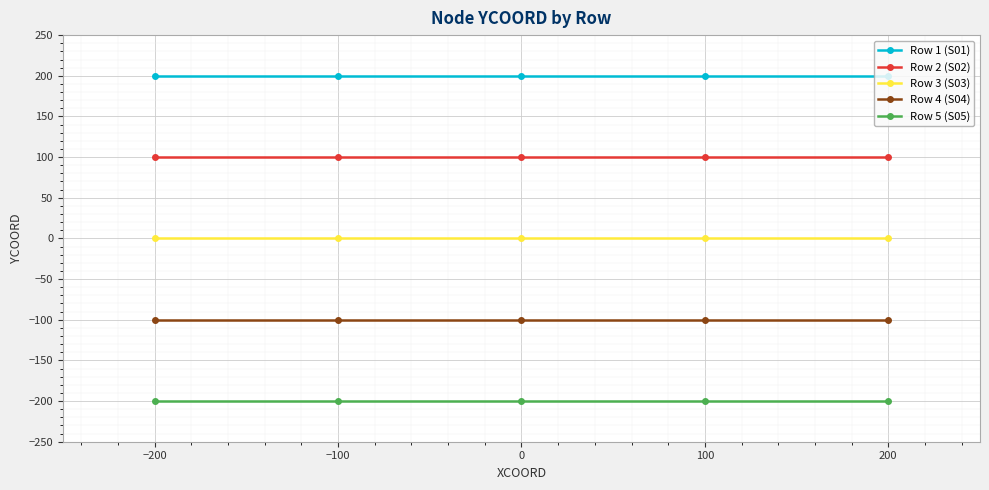

Is the value of Row 2 (S02) at 0 greater than the value of Row 3 (S03) at 200?

Yes